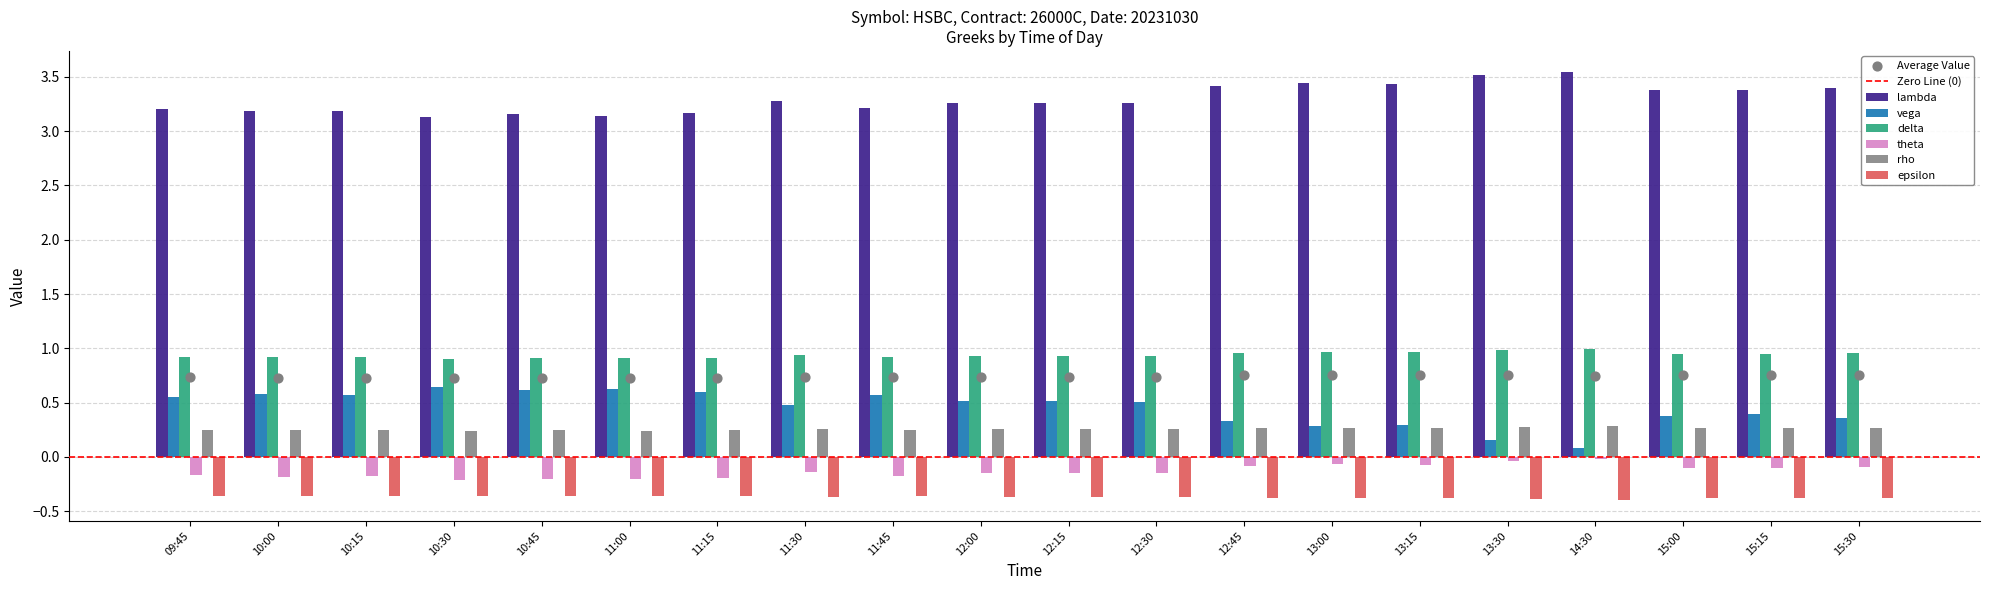

Which series reaches the maximum Y coordinate?

lambda